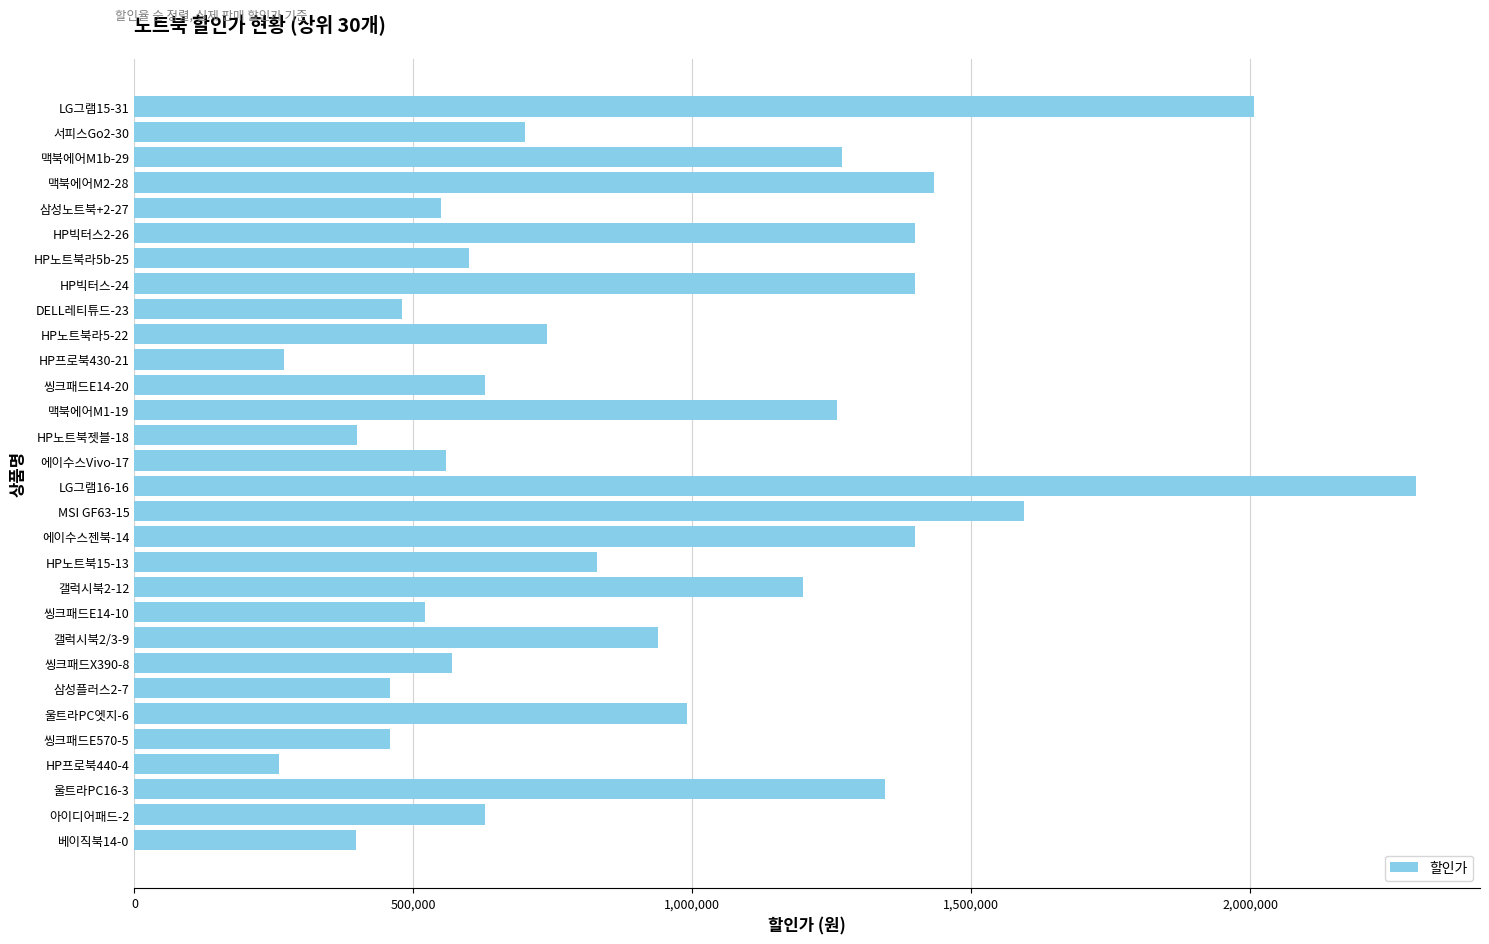

What is the maximum value shown in the chart?

2297000